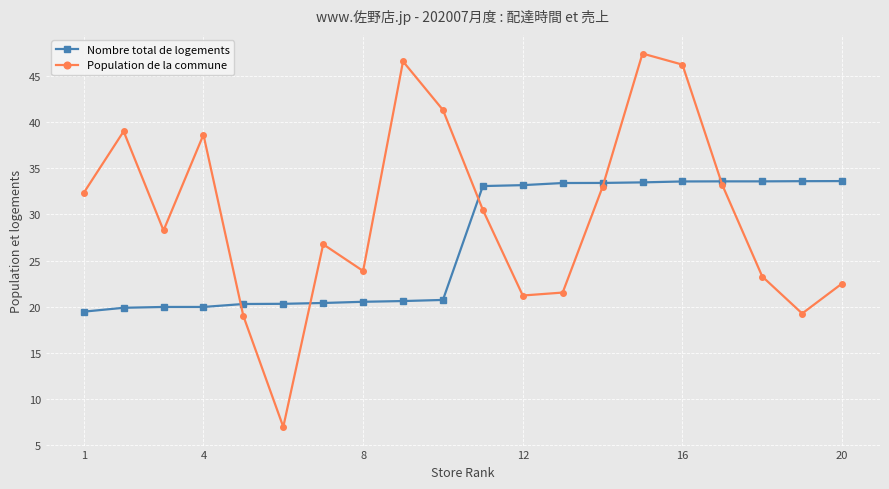

What is the value of the Nombre total de logements point at the 17th from the left?

33.6